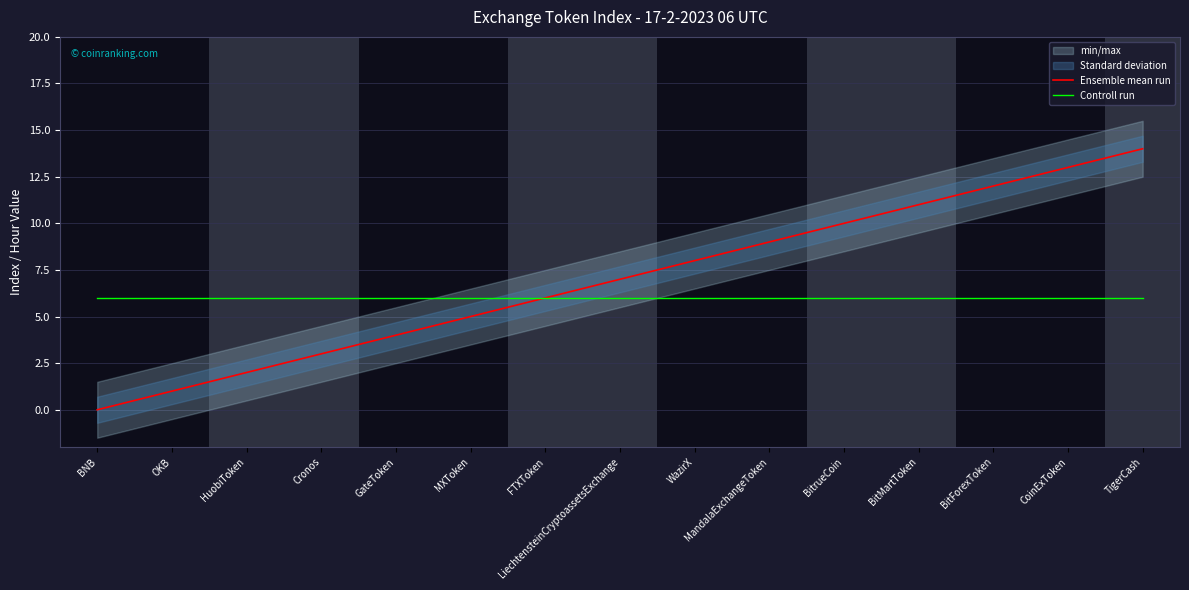

Which has a higher value, BitForexToken or WazirX?

BitForexToken